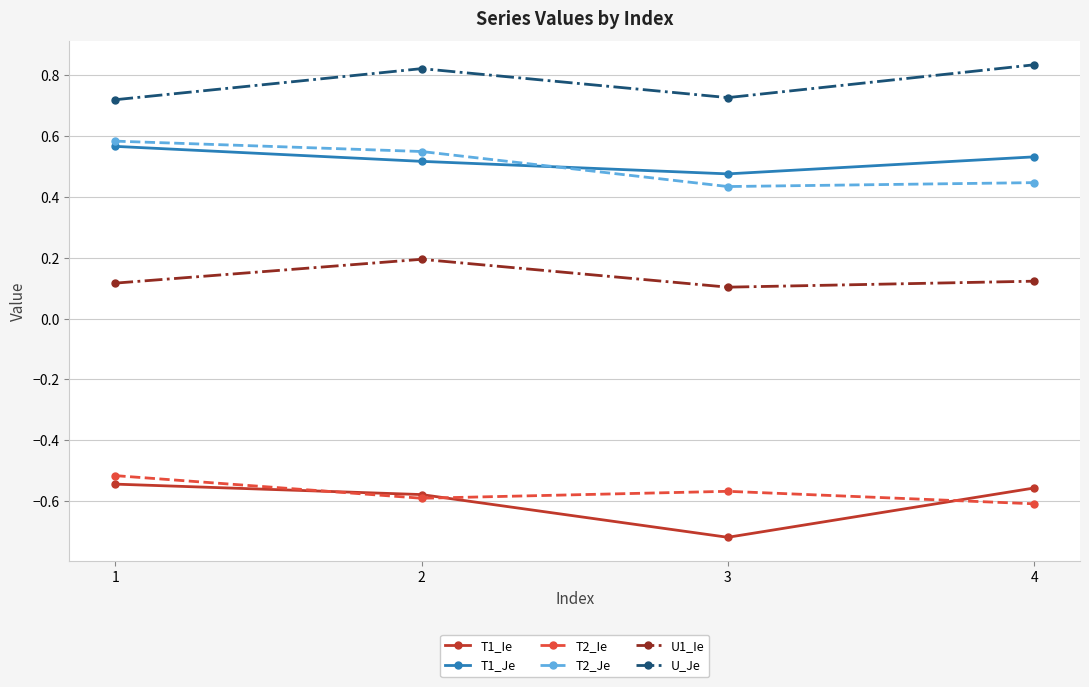

What are all the series names shown in the legend?

T1_Ie, T1_Je, T2_Ie, T2_Je, U1_Ie, U_Je